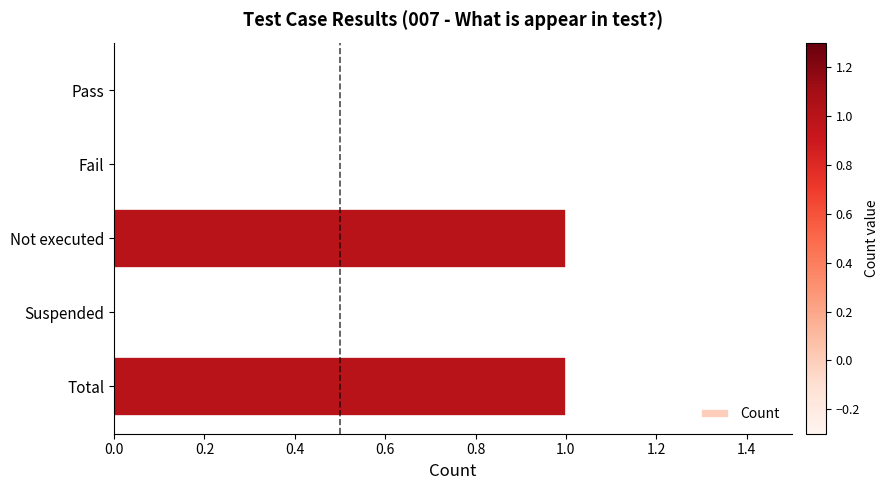

The value at Suspended is 1. True or false?

False